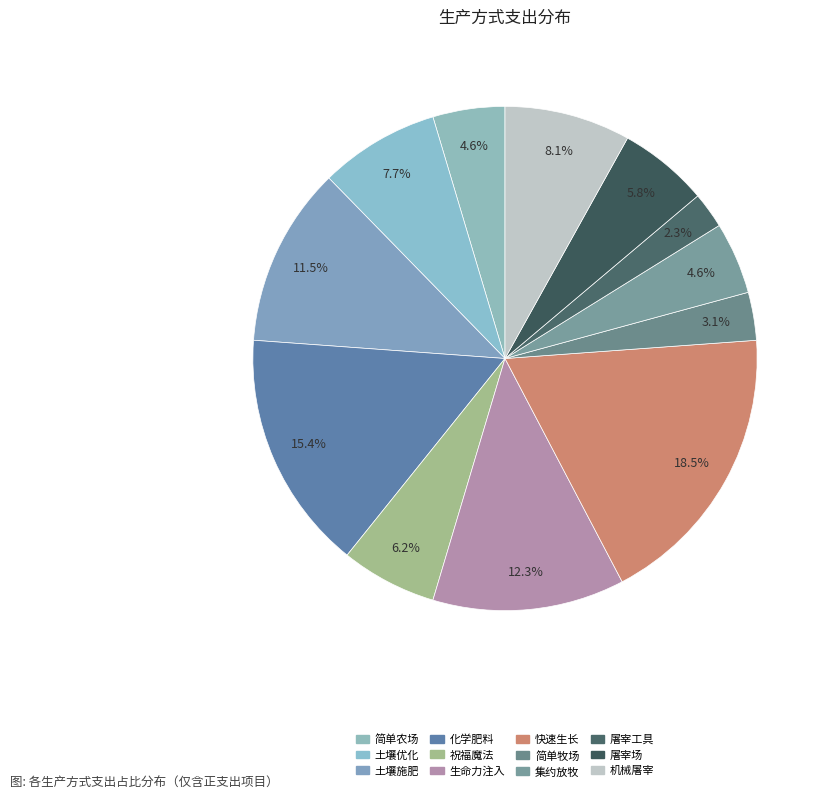

How many slices are in this pie chart?

12